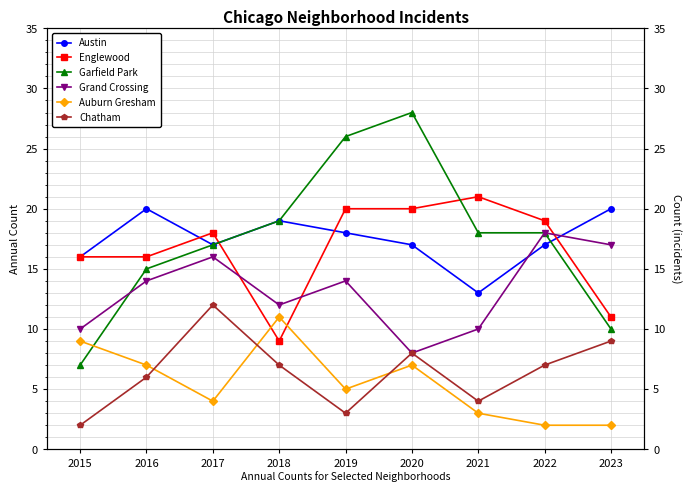

Is this an area chart (filled region under the line)?

No